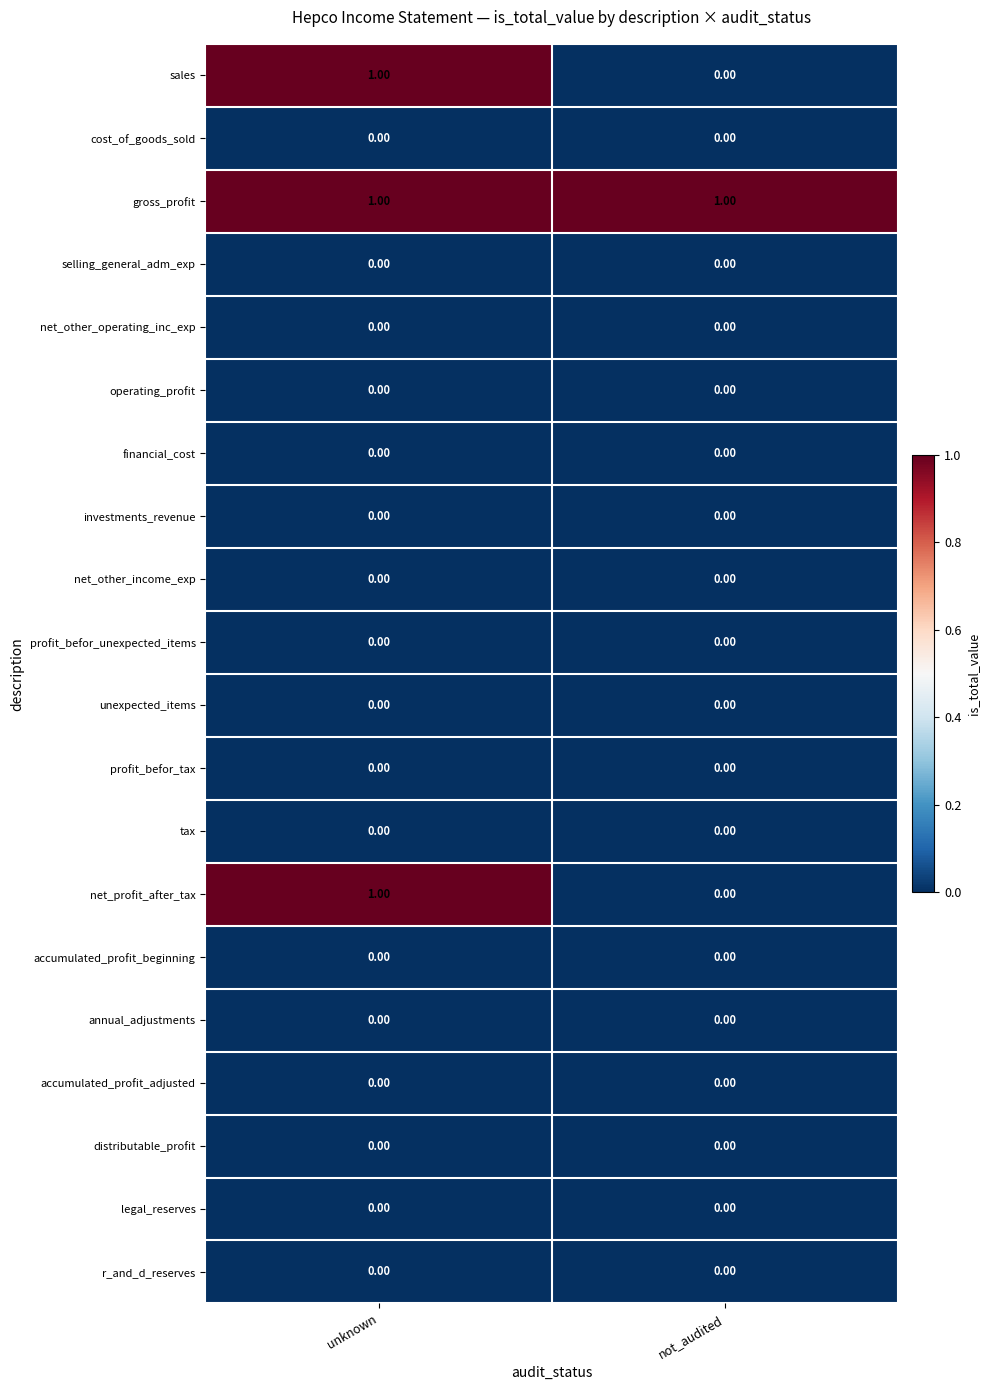

At which category is the sum across all series the highest?

unknown